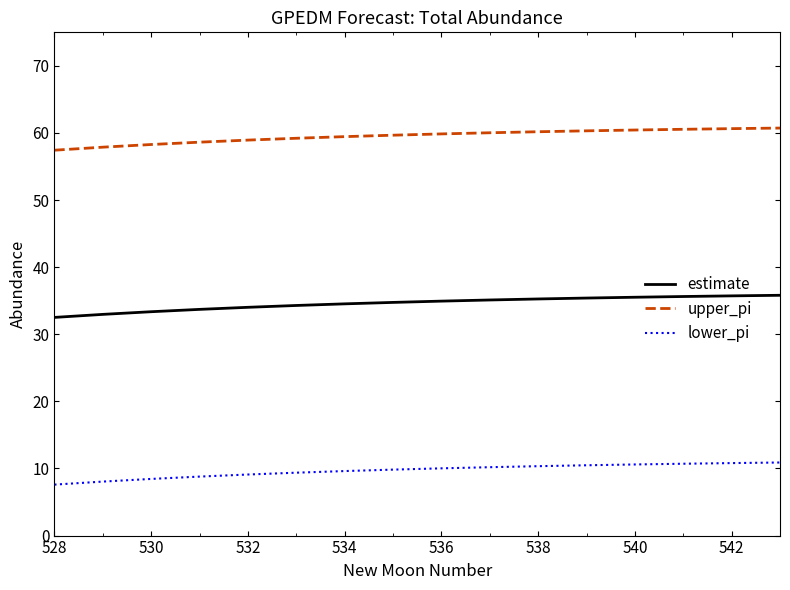

What are all the series names shown in the legend?

estimate, upper_pi, lower_pi